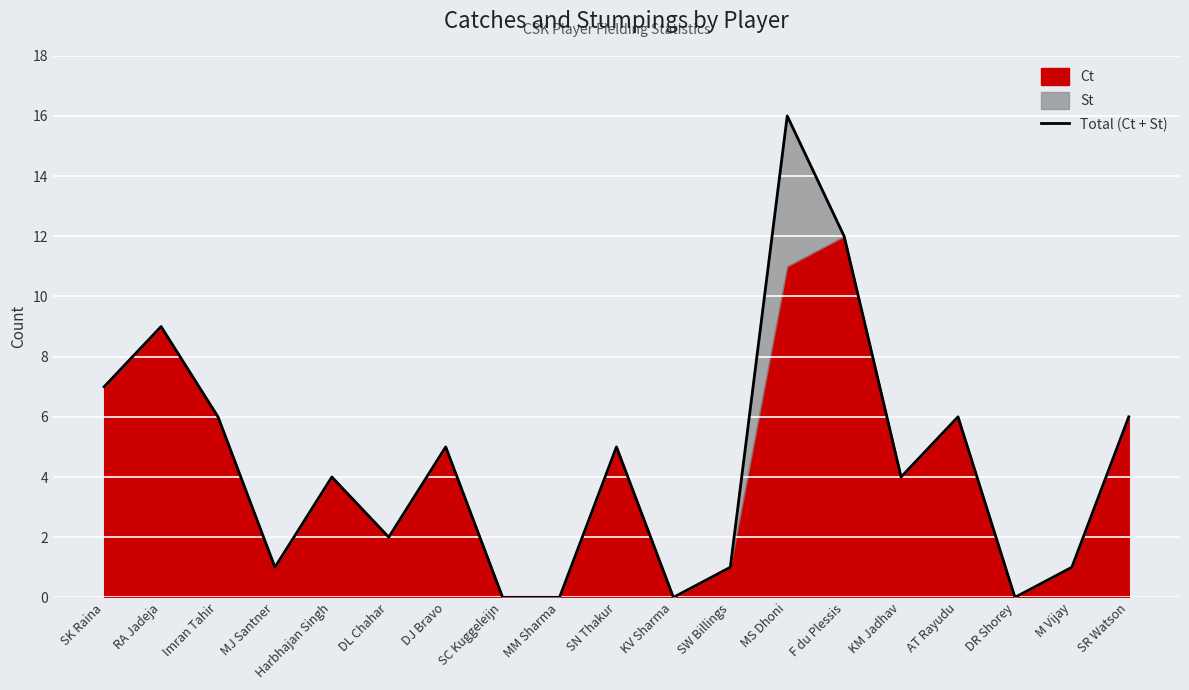

Reading left to right, extract all data points from this chart.

7	9	6	1	4	2	5	0	0	5	0	1	16	12	4	6	0	1	6